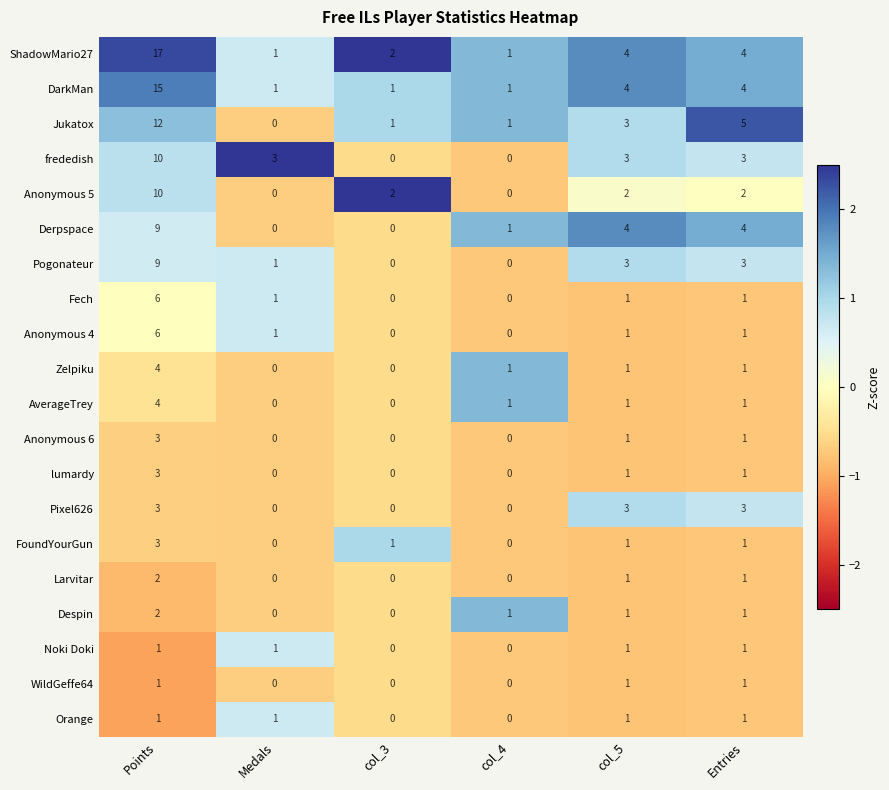

At which category is the sum across all series the highest?

Points